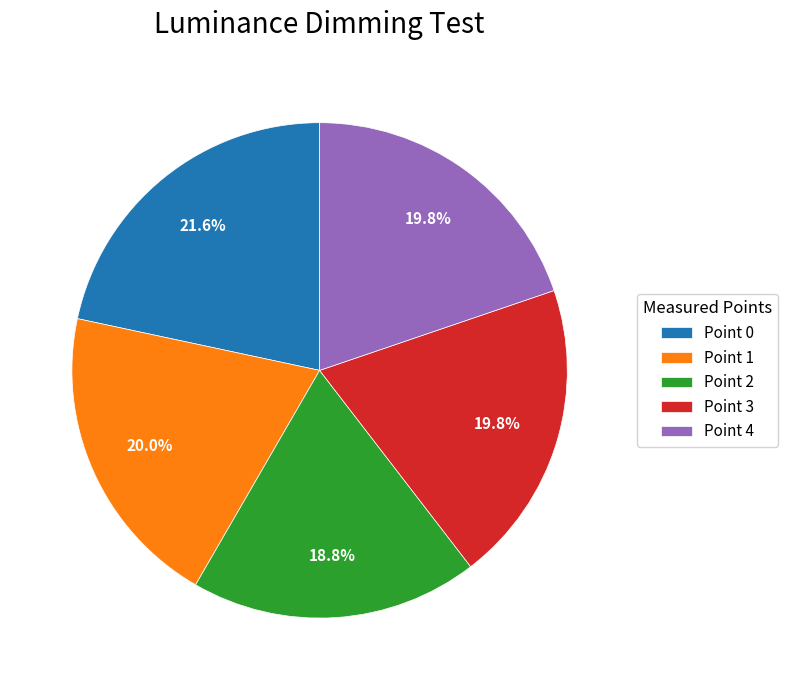

Is it true that Point 1 is 34% of the pie?

False